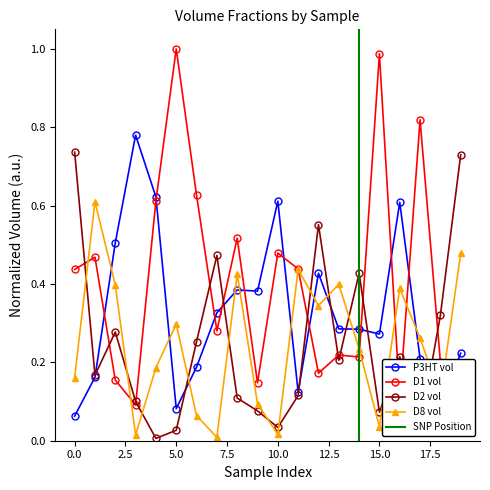

How many interior local peaks does the D1 vol series have?

7